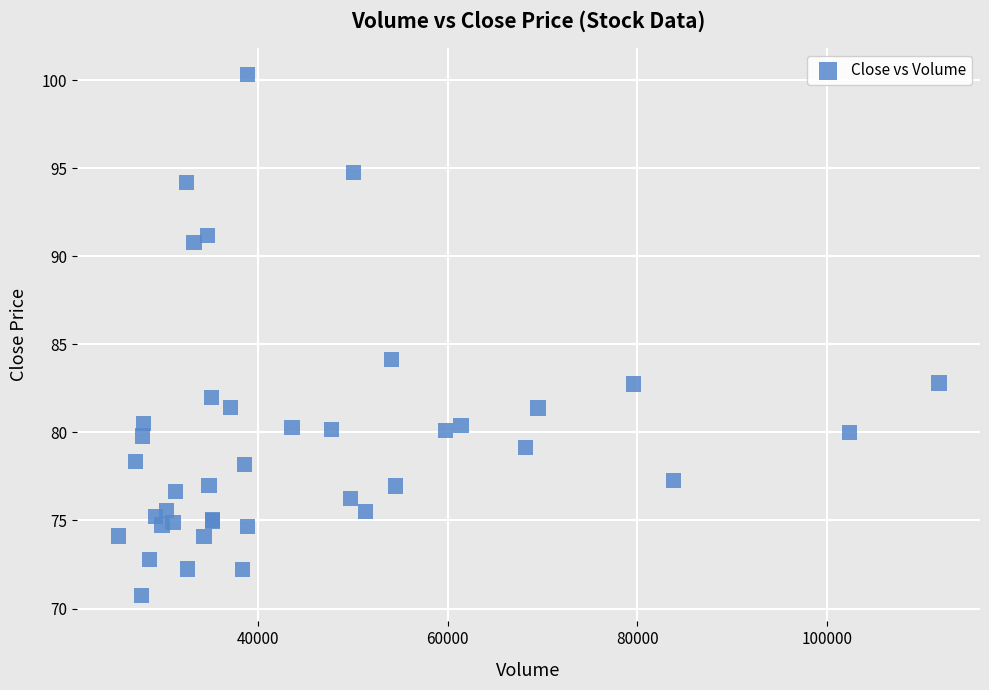

What Y value in the scatter plot is closest to 85?

84.1